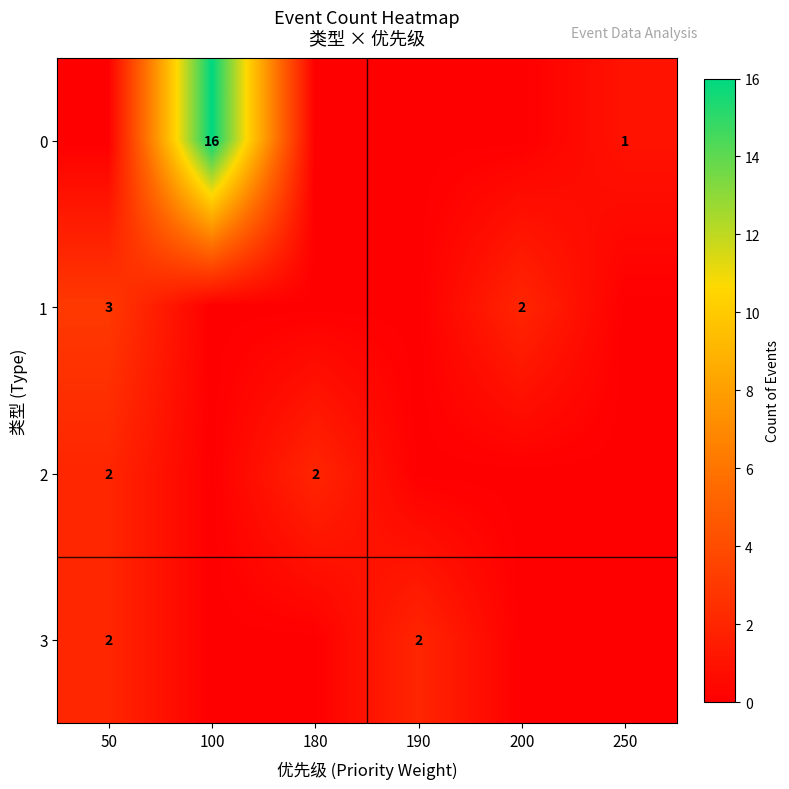

The value of 2 at 50 is 2. True or false?

True